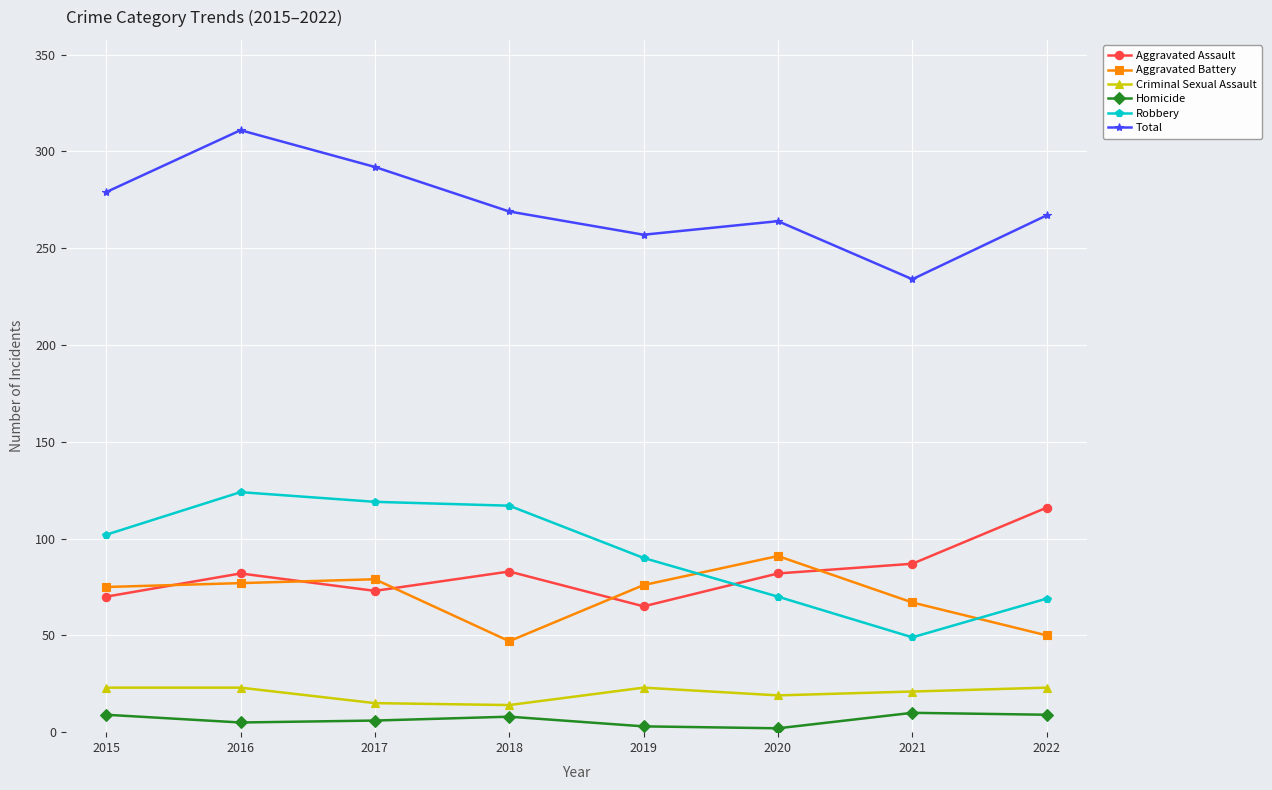

Is this an area chart (filled region under the line)?

No